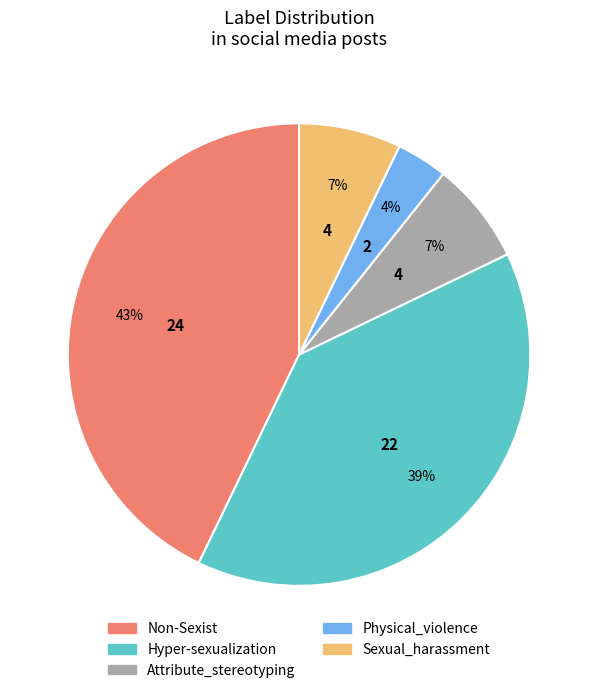

Which has a higher value, Physical_violence or Non-Sexist?

Non-Sexist